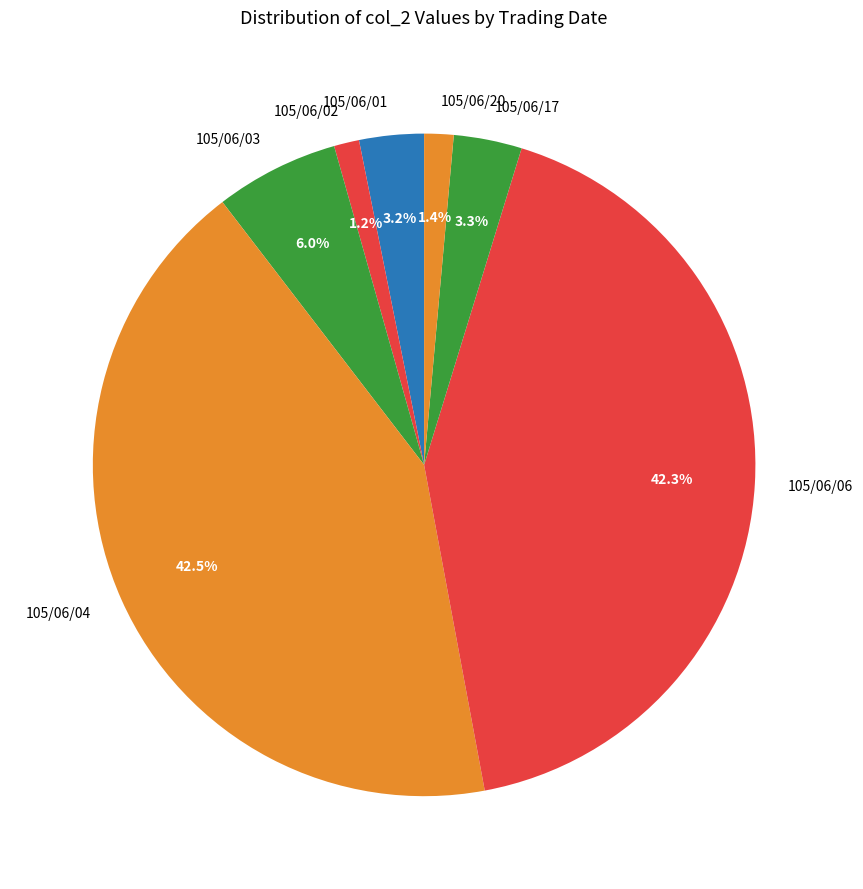

What is the ratio of the value at 105/06/02 to the value at 105/06/03?

0.2